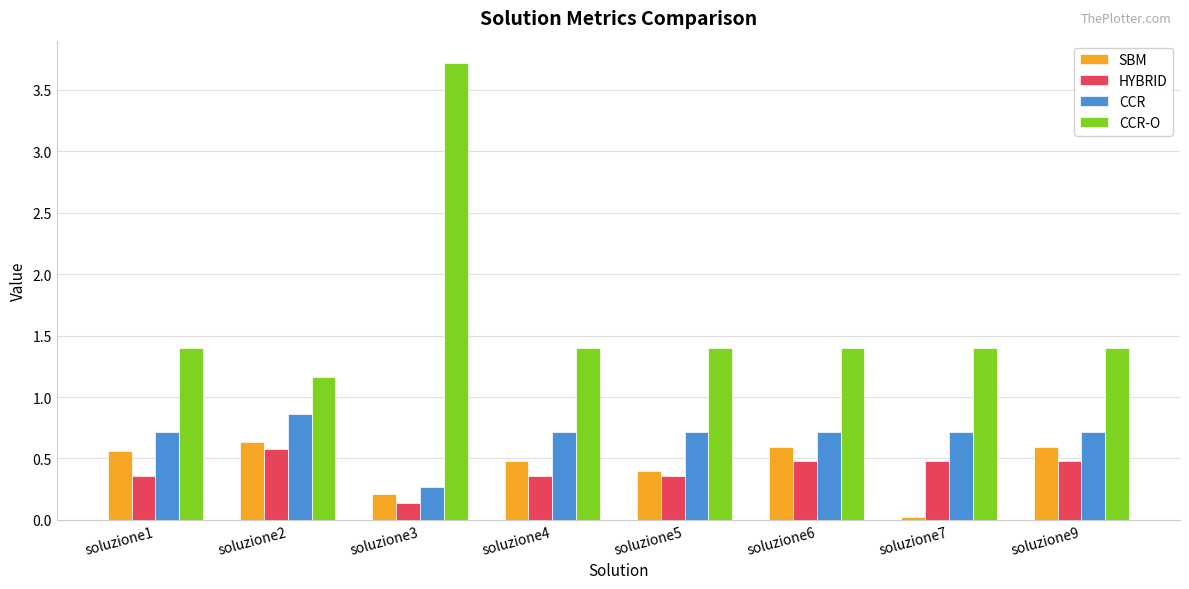

What is the difference between the maximum and minimum values in the CCR-O series?

2.6